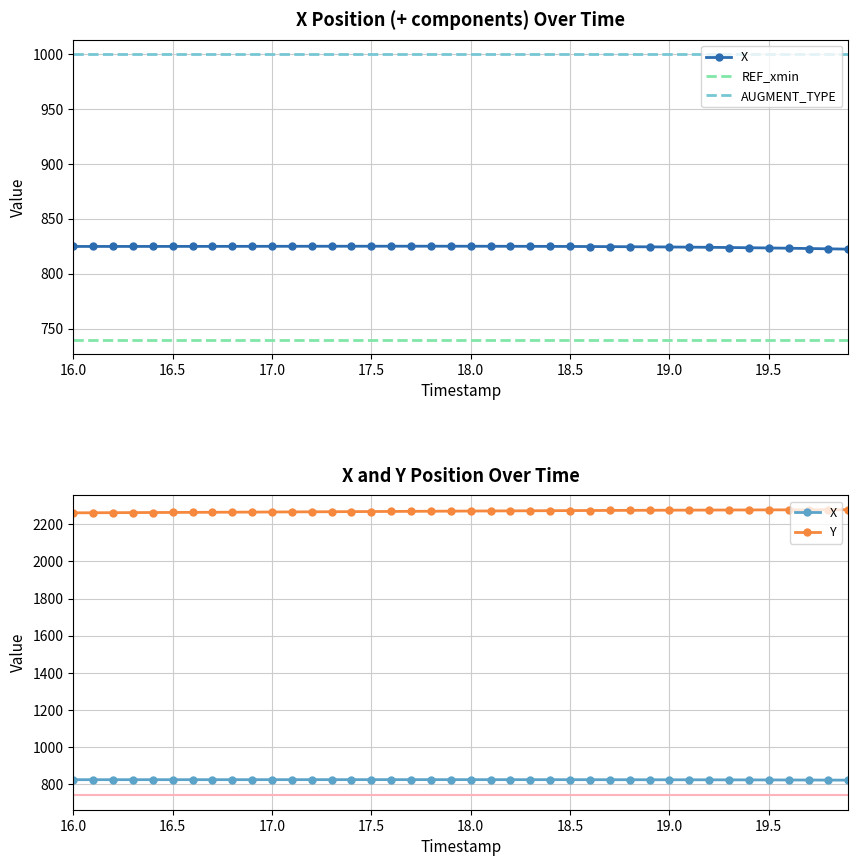

The AUGMENT_TYPE series shows 1655.6 at 14. True or false?

False